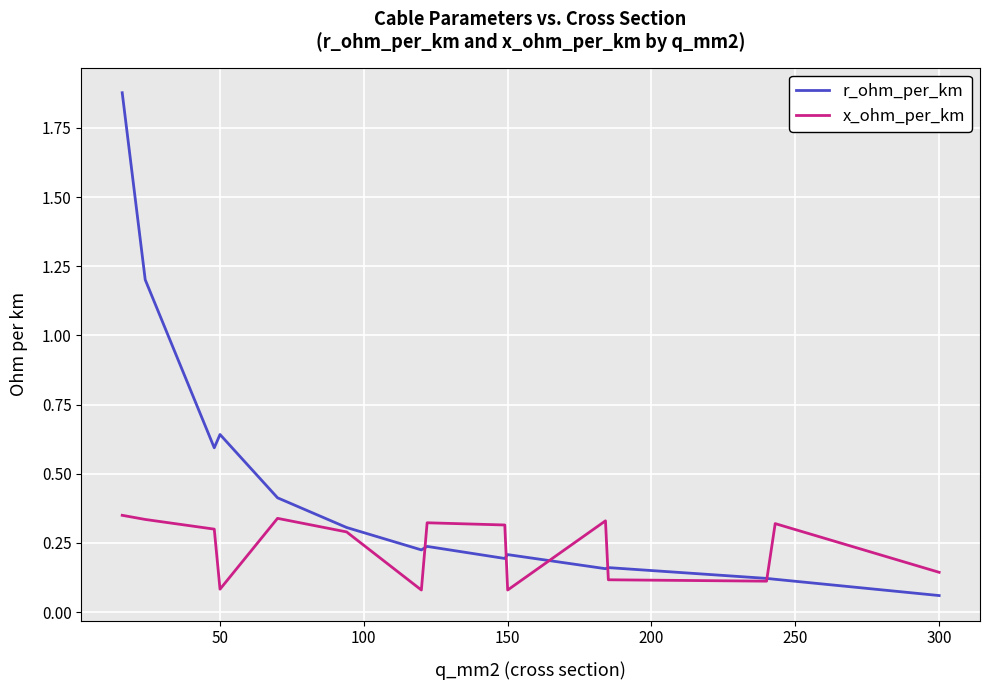

Rank the series by their maximum value, from lowest to highest.

x_ohm_per_km, r_ohm_per_km